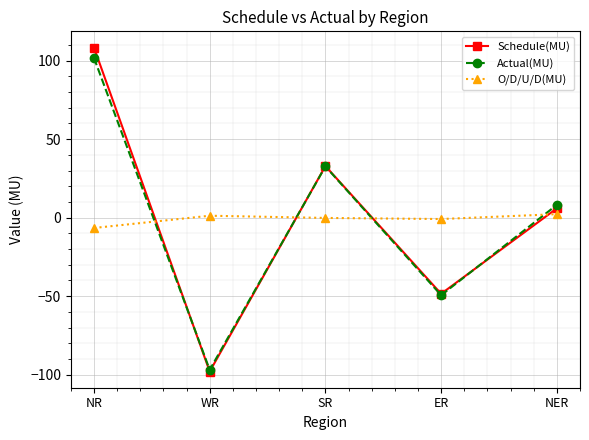

At which category does Actual(MU) reach its first local peak?

SR